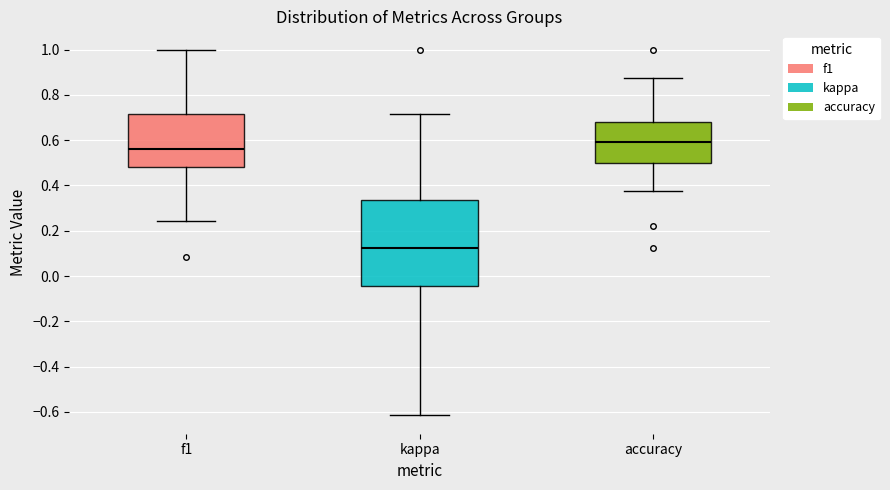

Where is the upper edge of the box for f1 on the y-axis? The values are not printed on the chart, so give them approximately, as read against the axis.

0.72